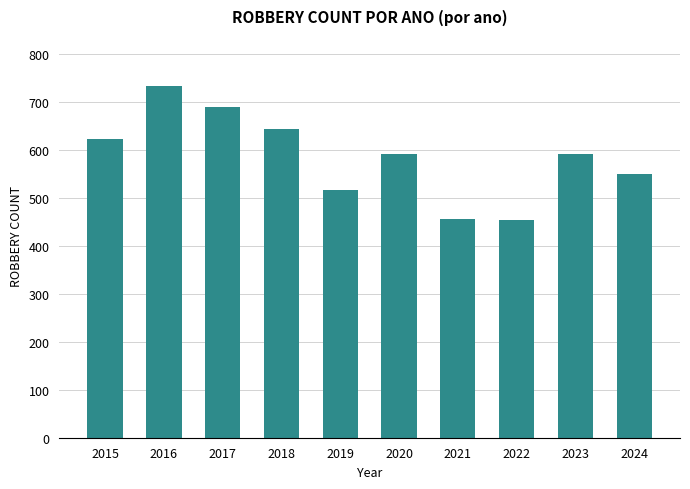

What is the change in value from 2020 to 2023?

+1